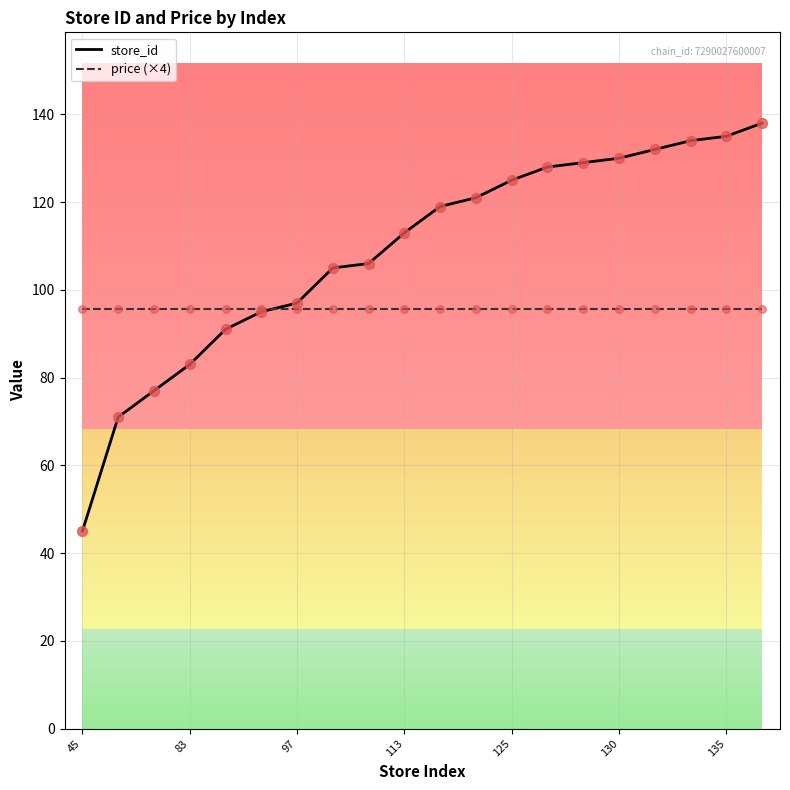

Which series has the largest total across all categories?

store_id